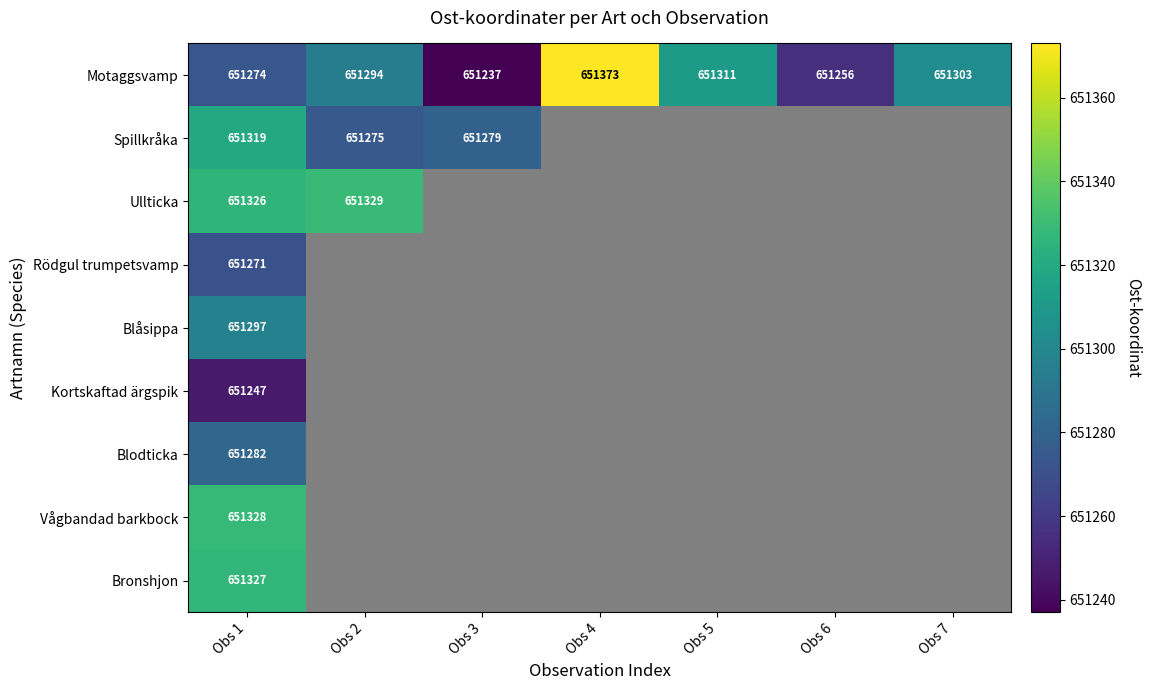

What is the lowest value of the Motaggsvamp series?

651237